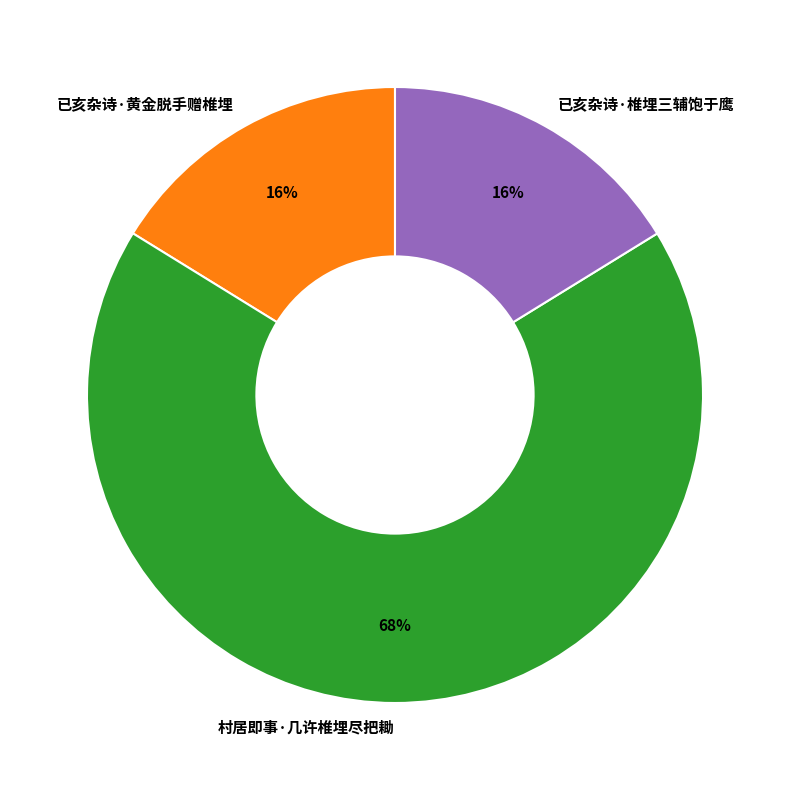

The 已亥杂诗·椎埋三辅饱于鹰 slice represents 3% of the pie. True or false?

False